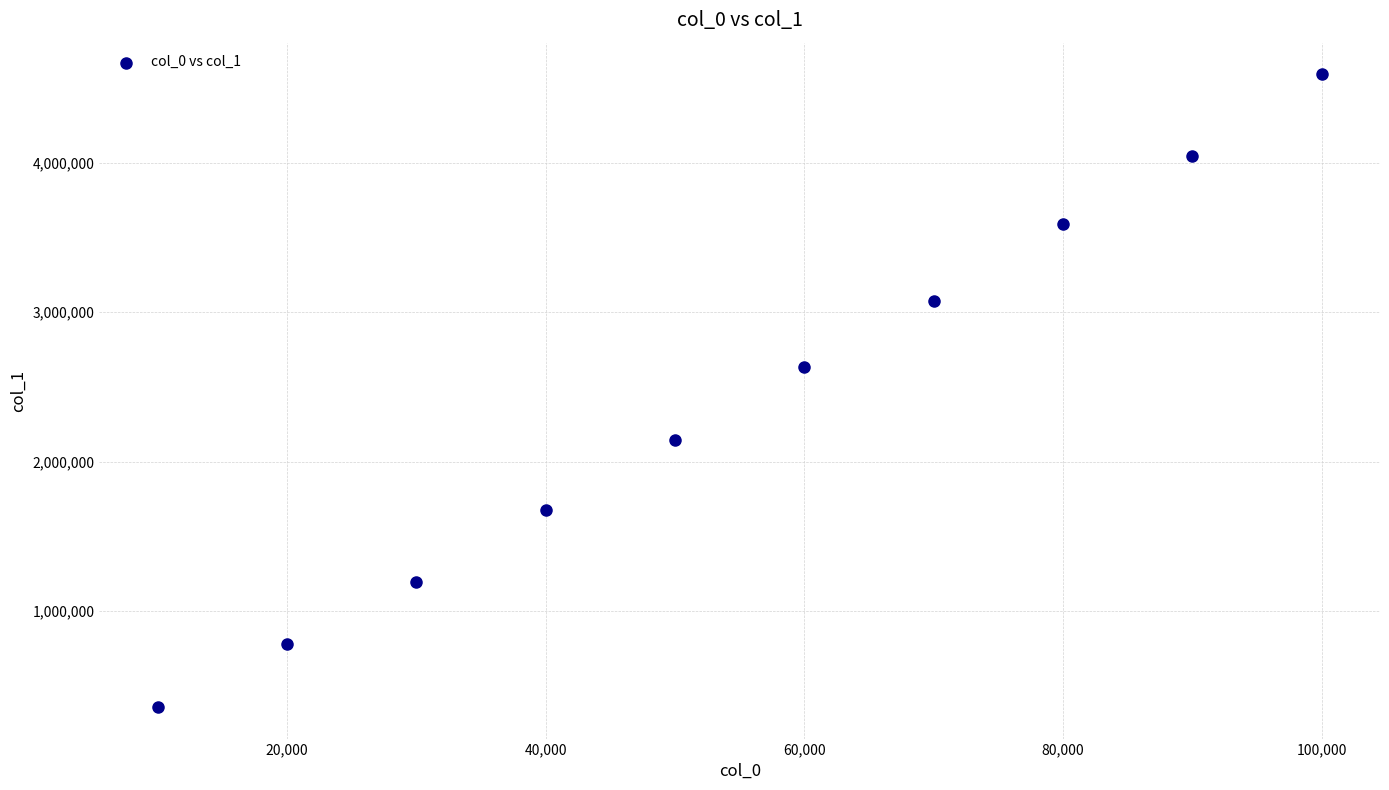

What is the average X value?

55000